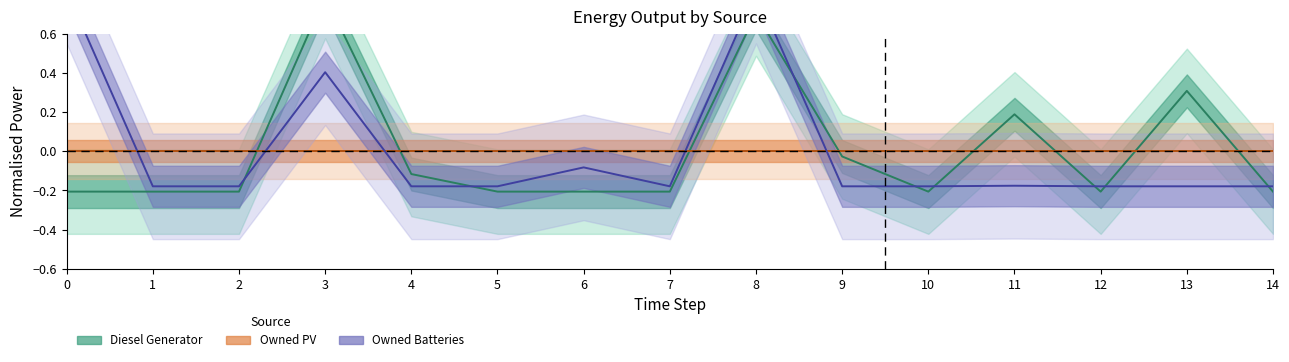

What is the value of the Owned Batteries point at the 7th from the left?

-0.1